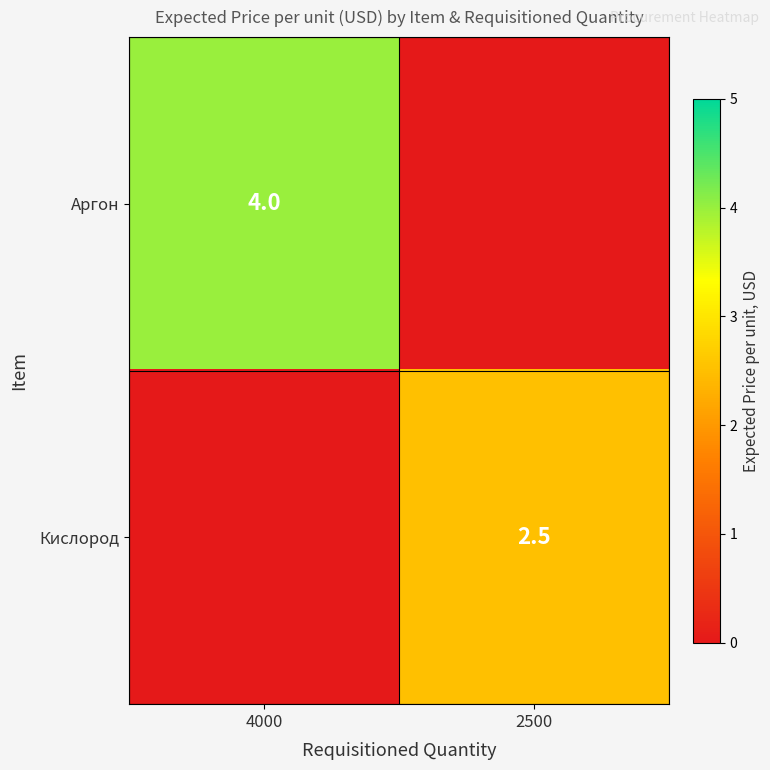

Which category has the lowest value across all series?

2500